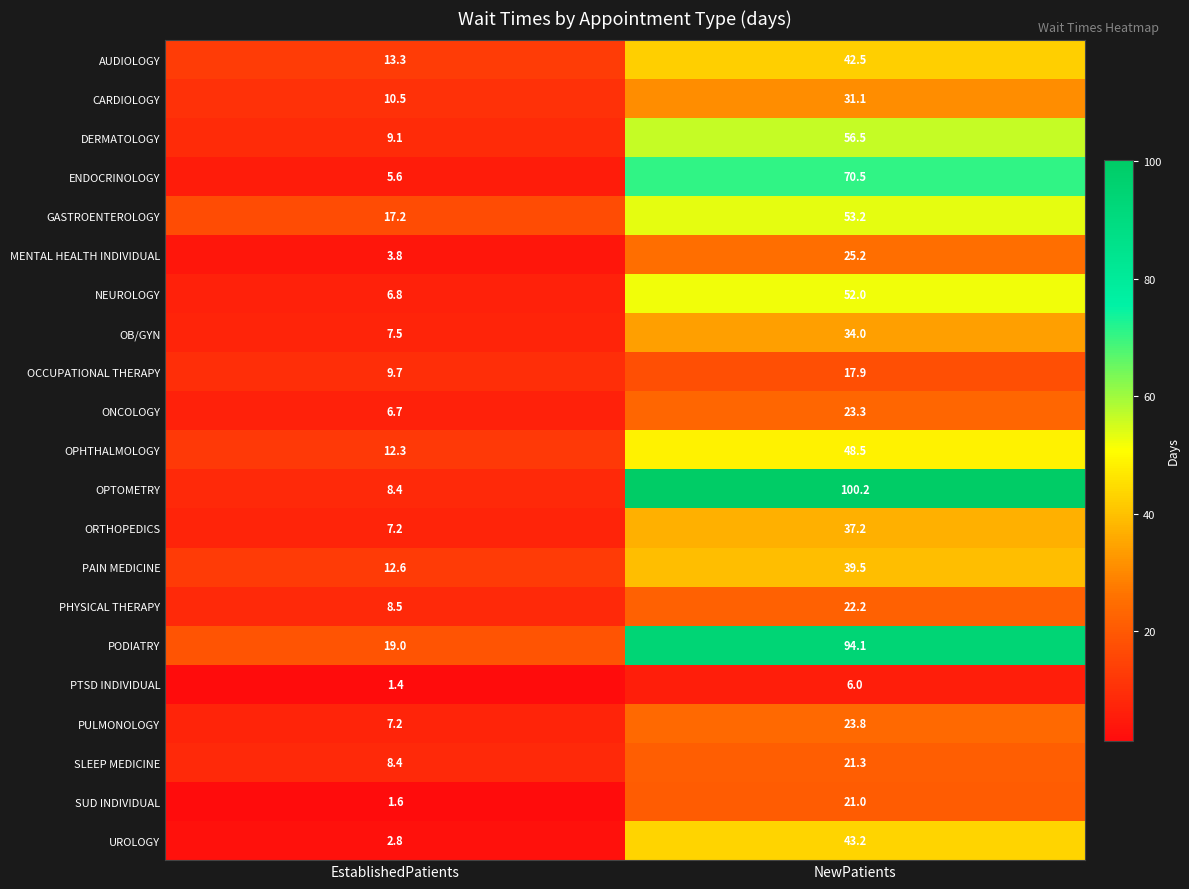

The OCCUPATIONAL THERAPY series shows 16.8 at EstablishedPatients. True or false?

False